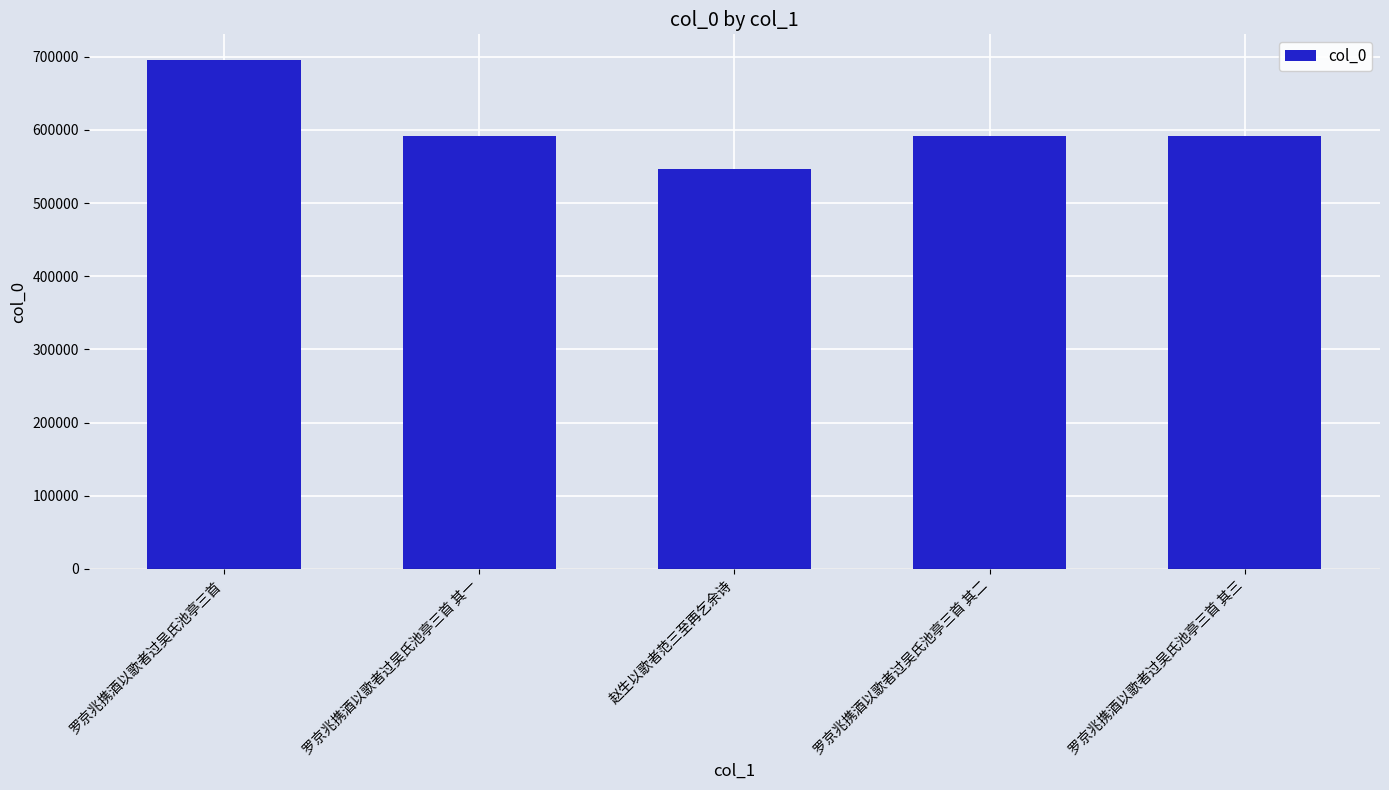

What is the label of the 4th bar from the left?

罗京兆携酒以歌者过吴氏池亭三首 其二